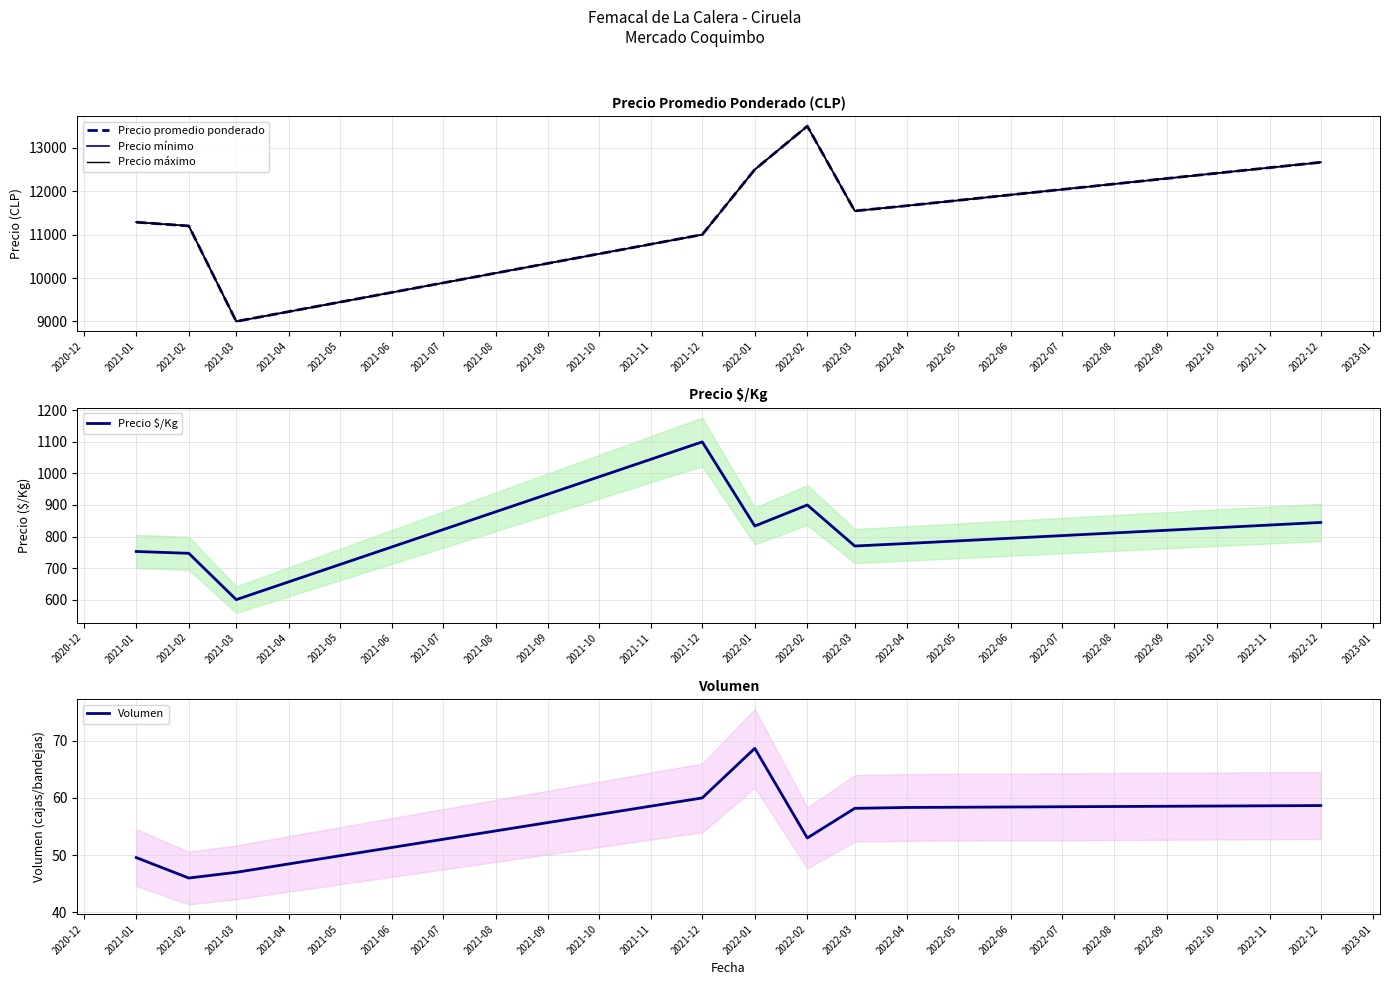

The value of Precio $/Kg at 2021-03 is 134.3. True or false?

False